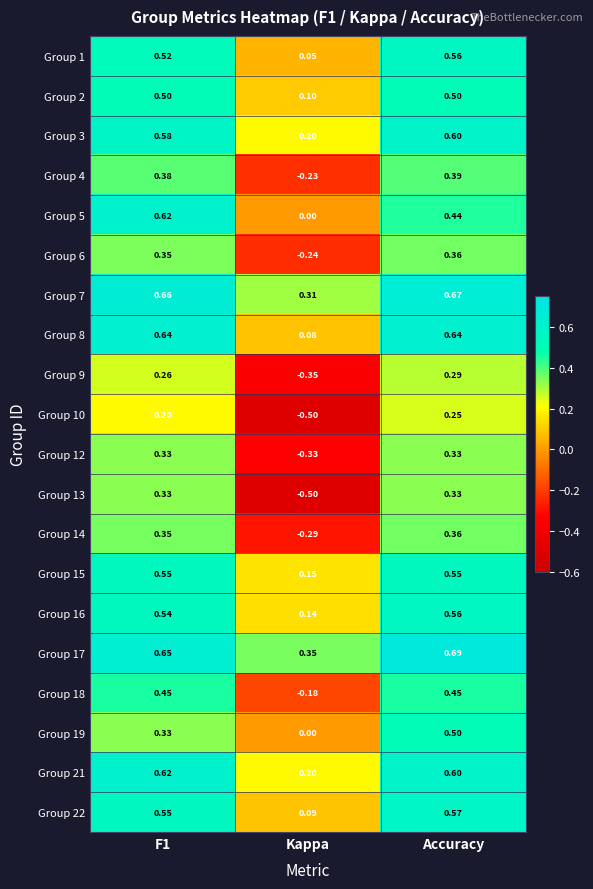

At how many categories does at least one series exceed 0?

3